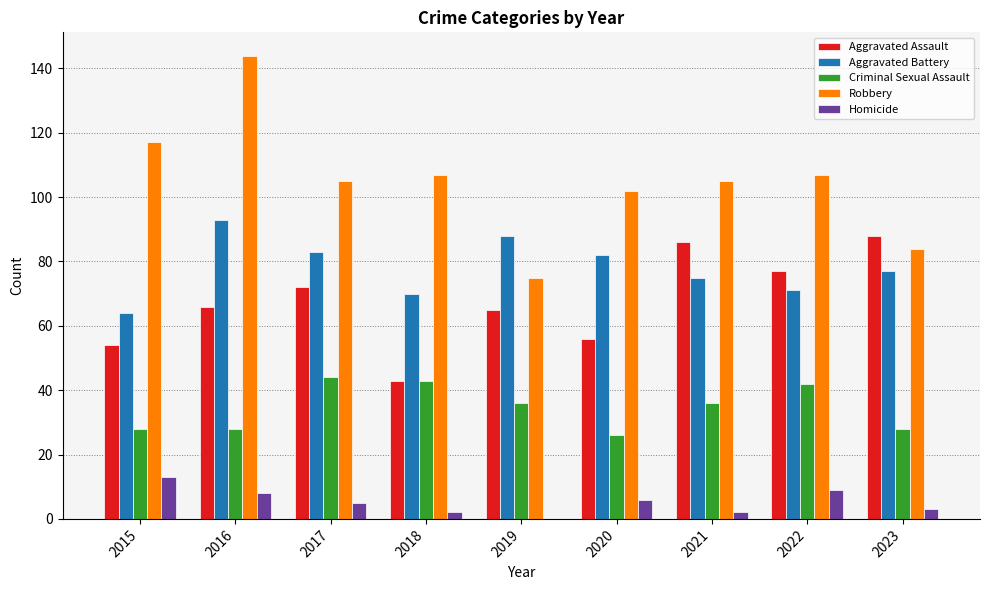

What is the total value across all series at 2016?

339